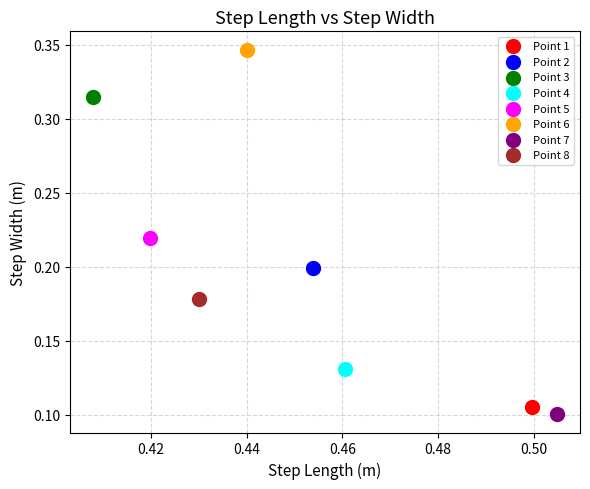

Which series reaches the maximum Y coordinate?

Point 6